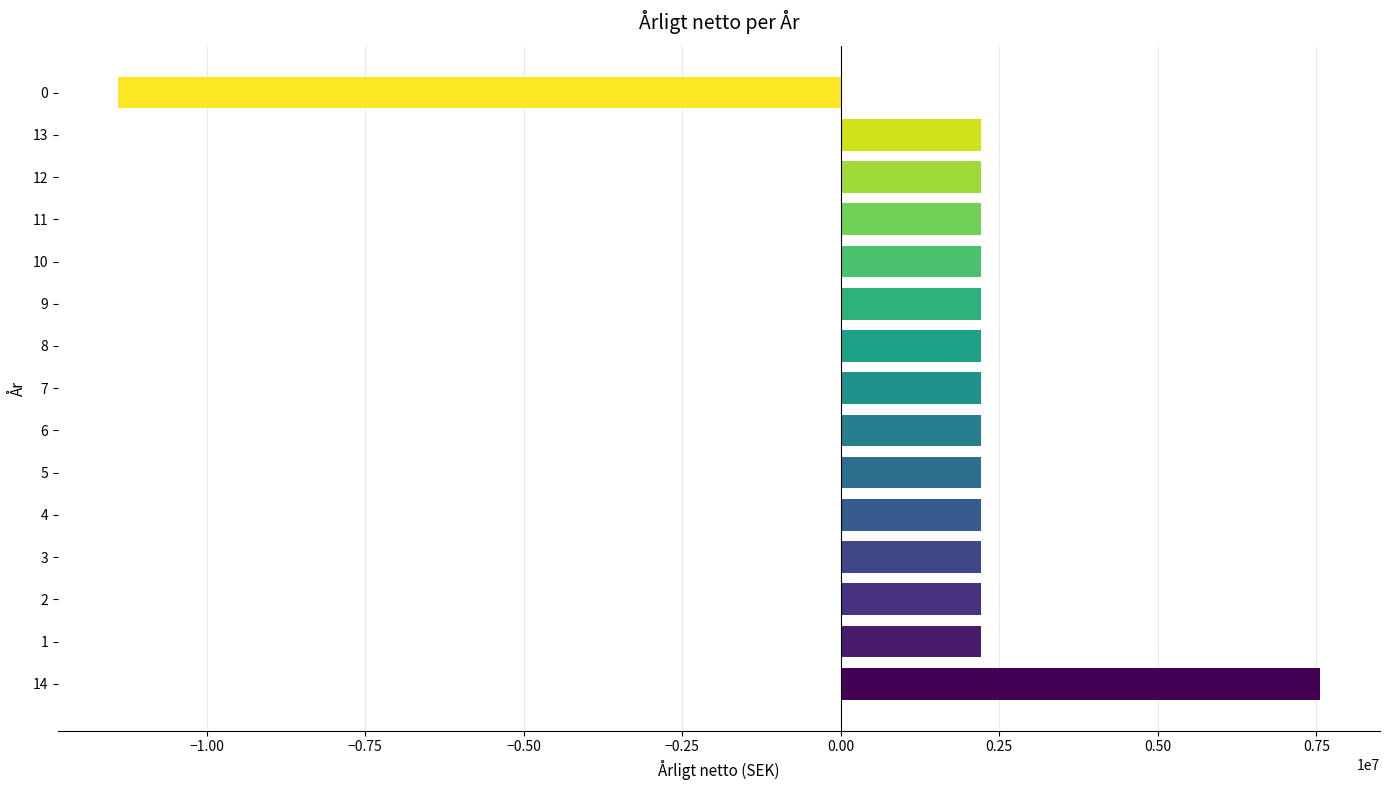

What is the average value?

1656666.7